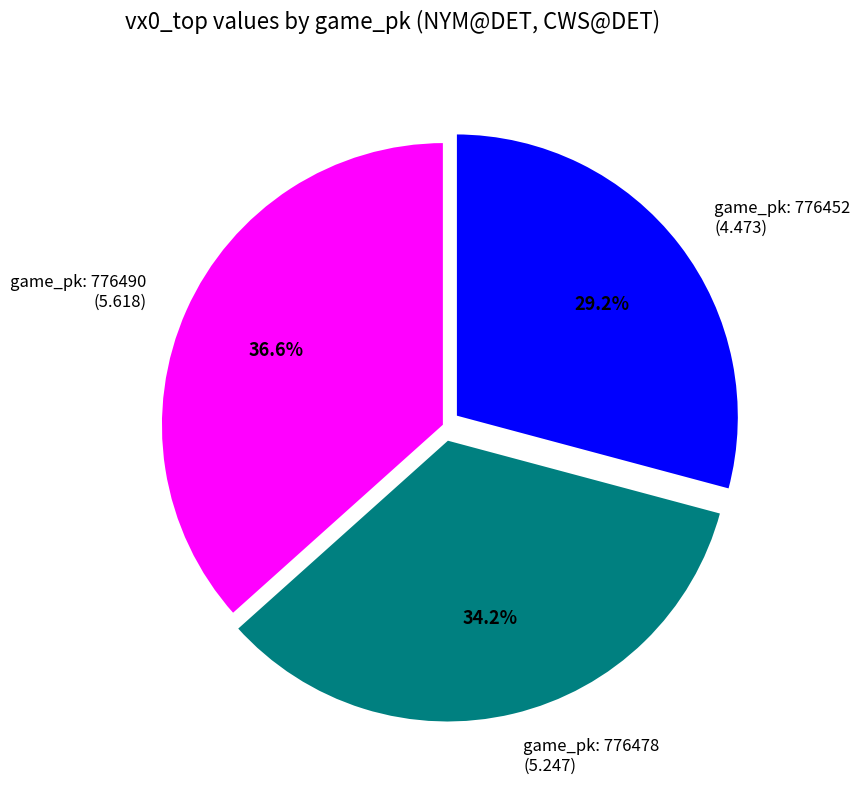

Is there a majority slice in this chart?

No